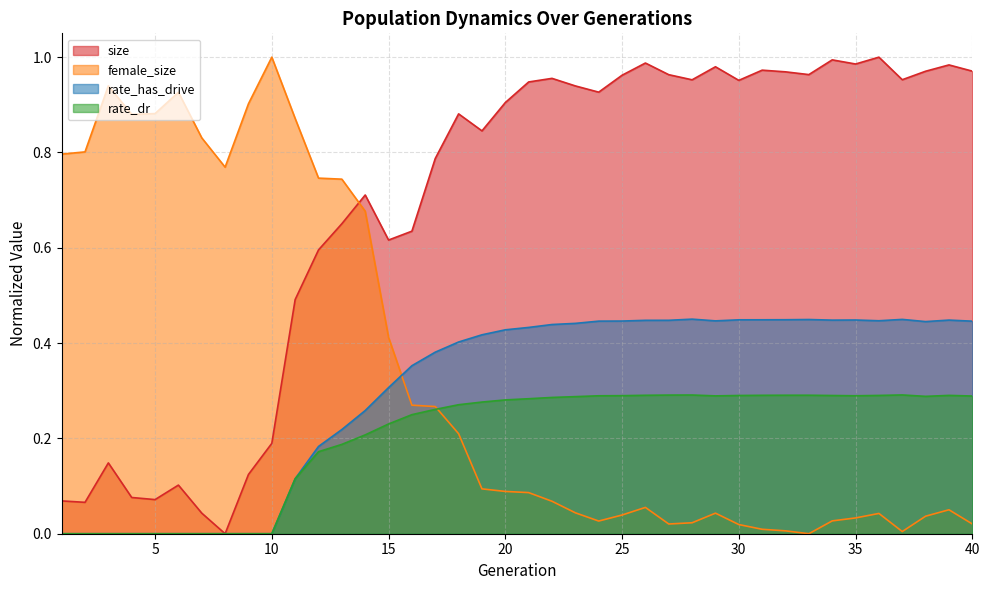

Which has a higher value, 40 or 39?

39